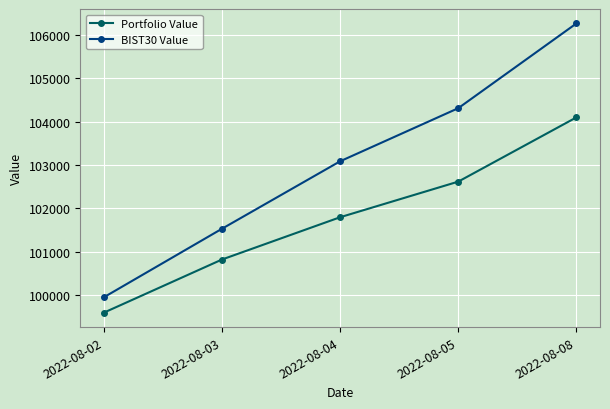

What is the difference between the Portfolio Value values at 2022-08-05 and 2022-08-03?

1796.6